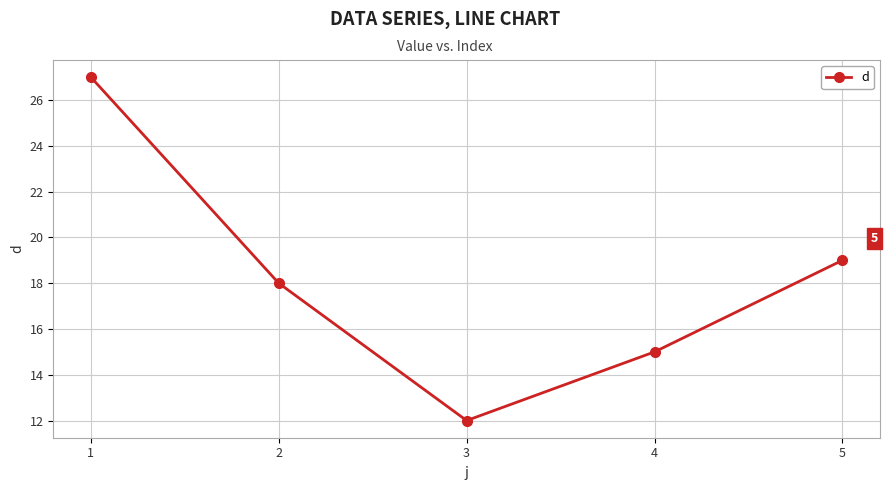

Is it true that the value at 5 is 19?

True